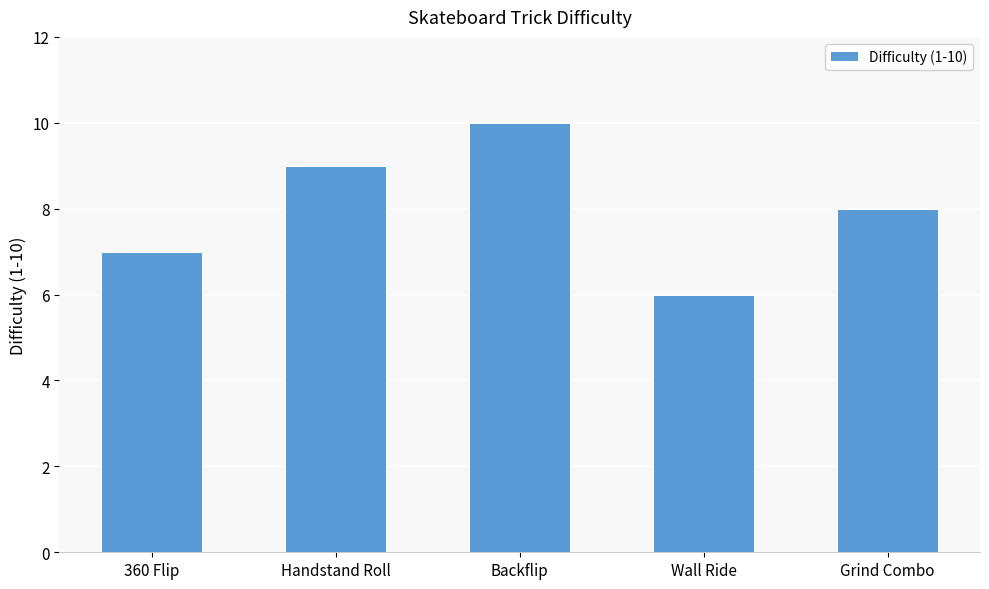

At which label is the value closest to 8?

Grind Combo